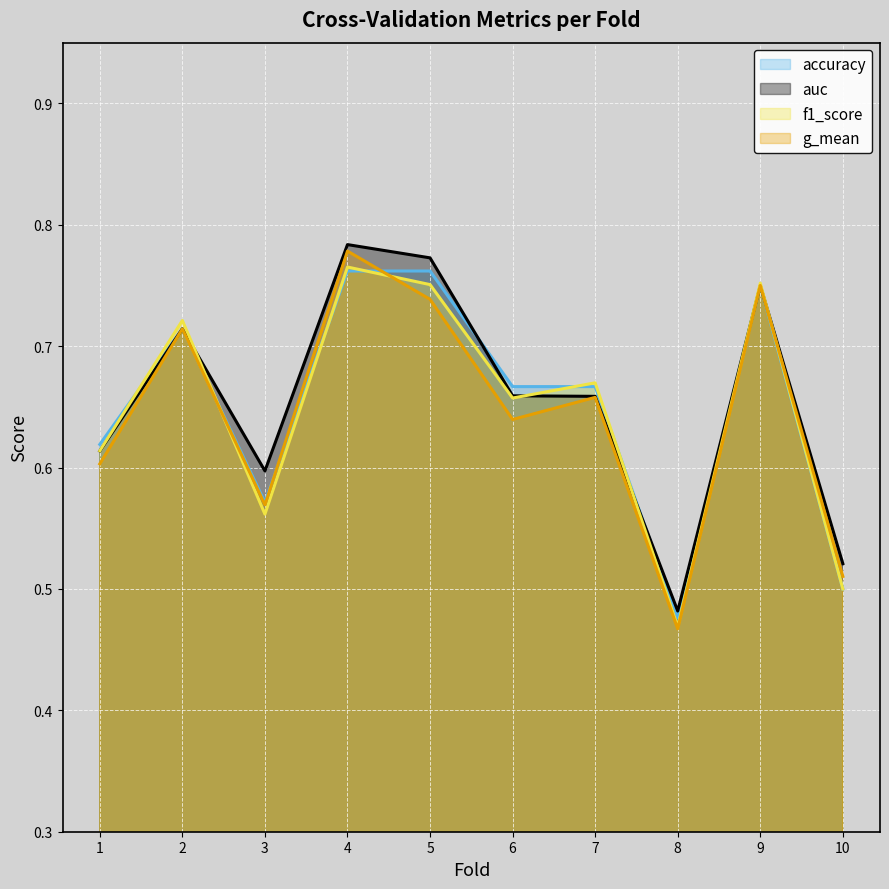

Between 6 and 10, which series saw the biggest shift?

accuracy